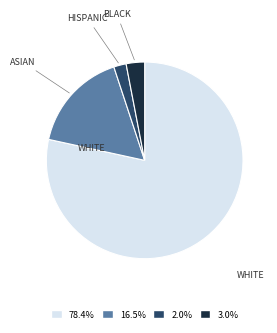

What is the ratio of the value at BLACK to the value at HISPANIC?

1.5